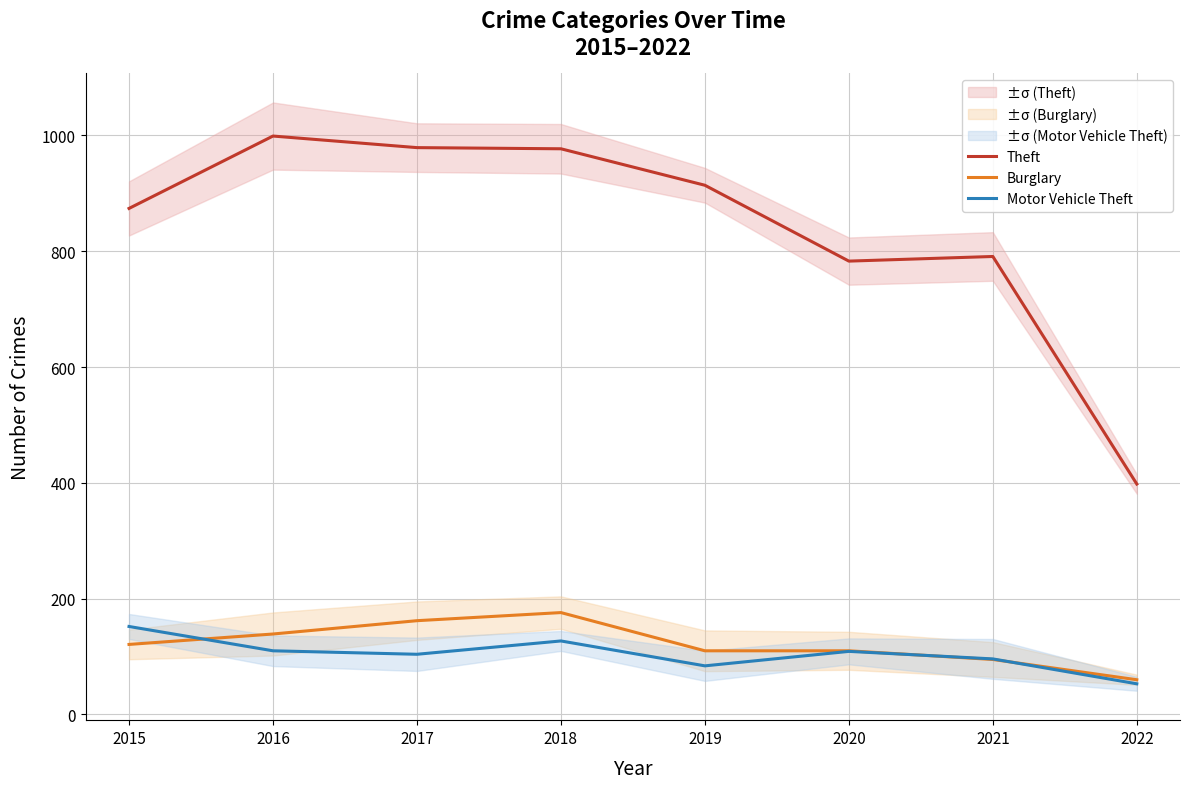

Where is Burglary nearest to the value 118?

2015